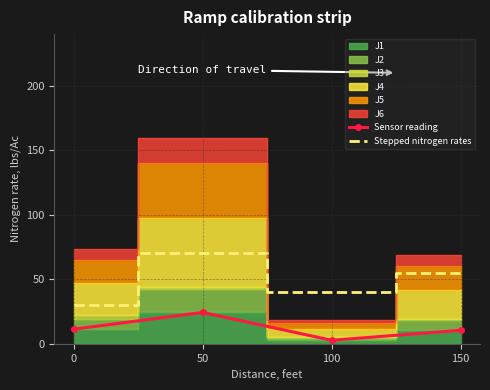

How many categories are shown in the chart?

4